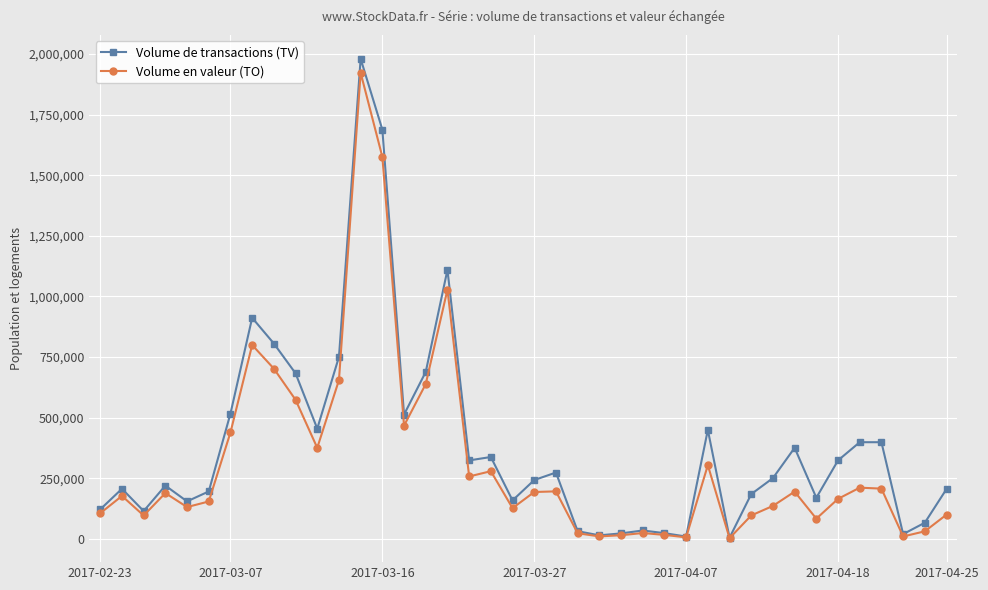

What is the highest value of the Volume en valeur (TO) series?

1922280